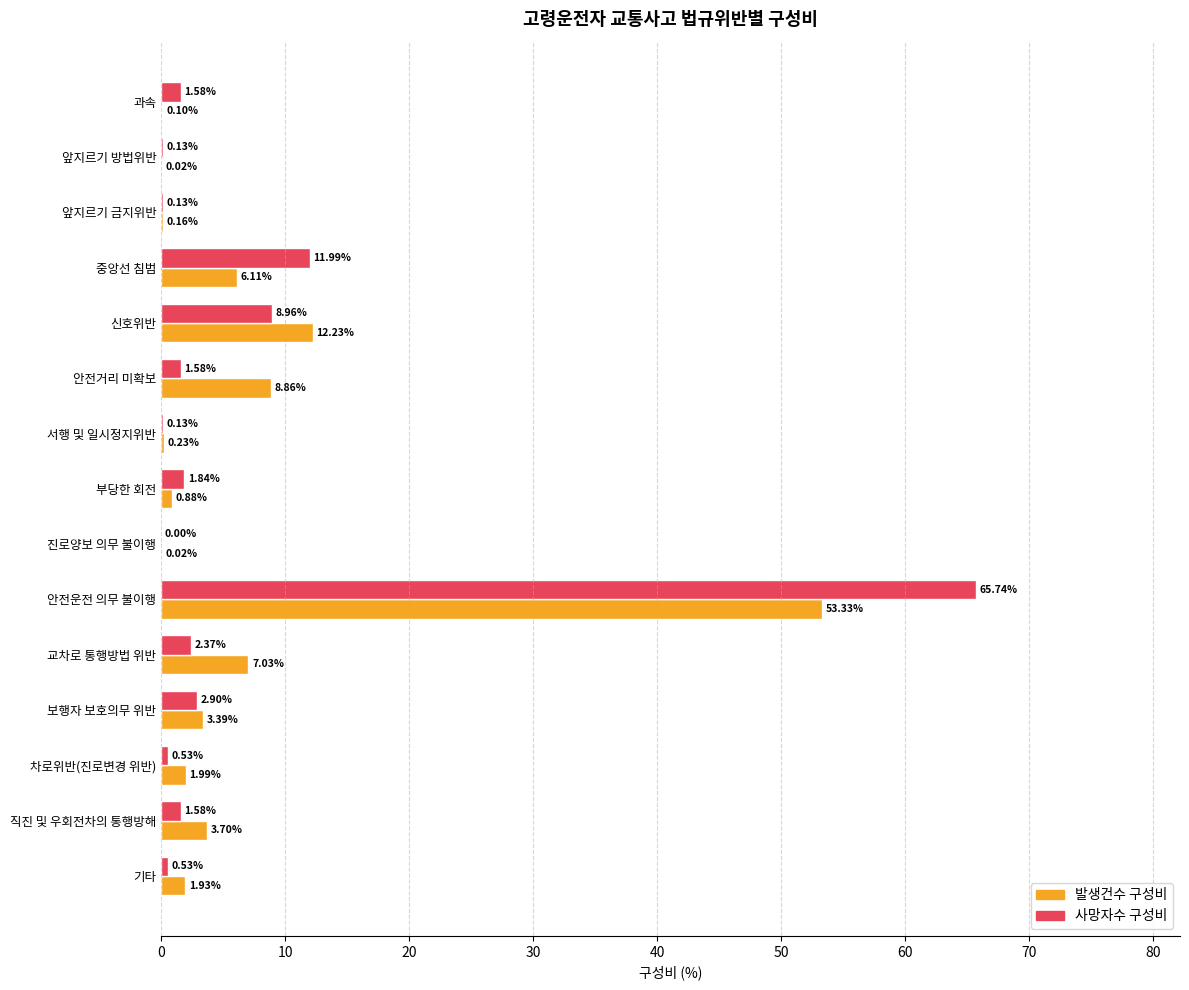

What are all the series names shown in the legend?

발생건수 구성비, 사망자수 구성비